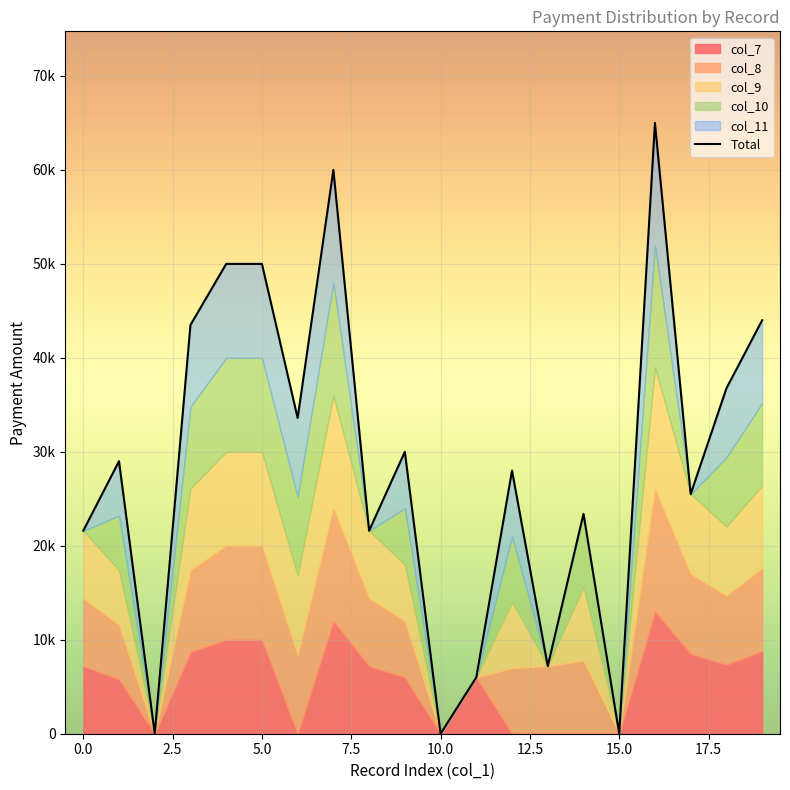

How many points are lower than both their immediate neighbors (excluding endpoints)?

7